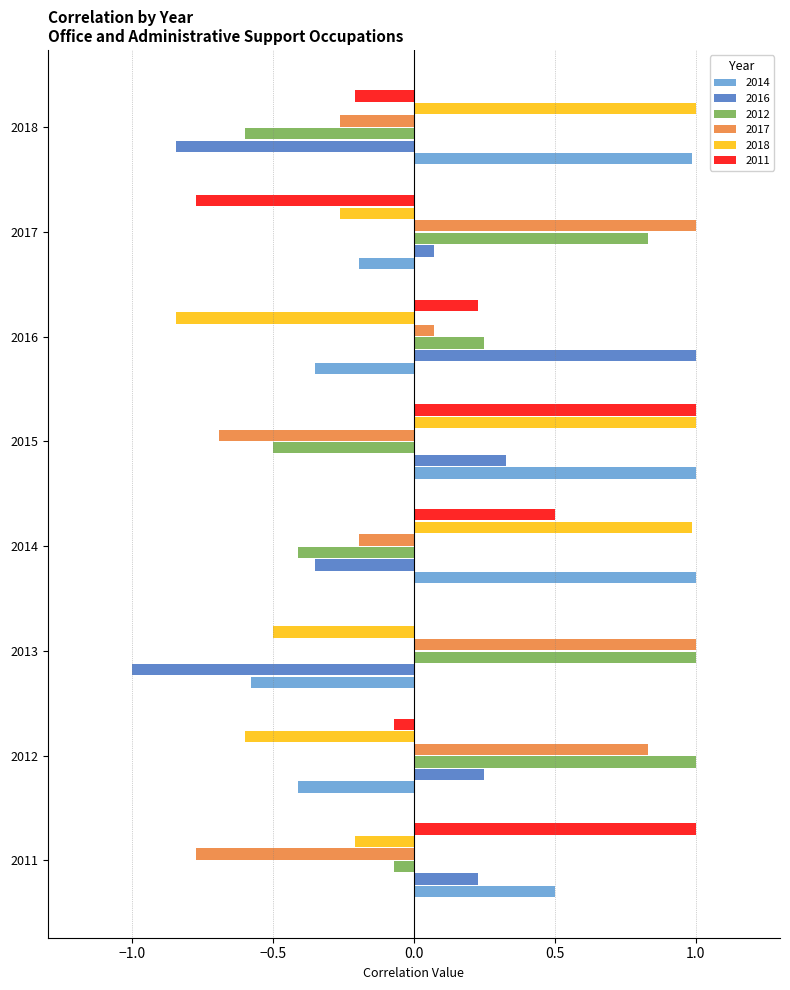

How many values in the 2011 series exceed 0?

4